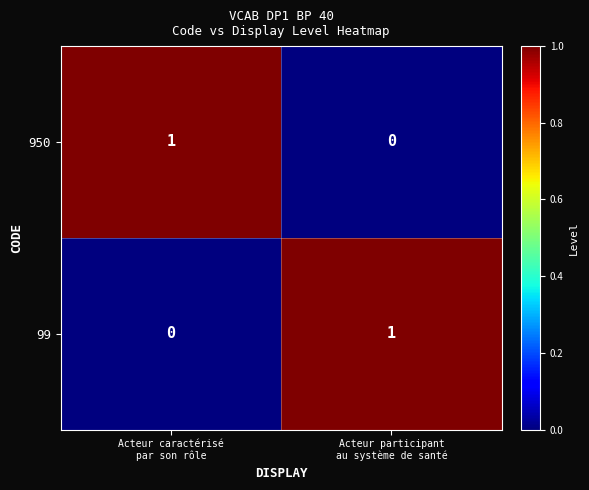

Reading right to left, transcribe all the data shown in this chart.

950: 0	1
99: 1	0